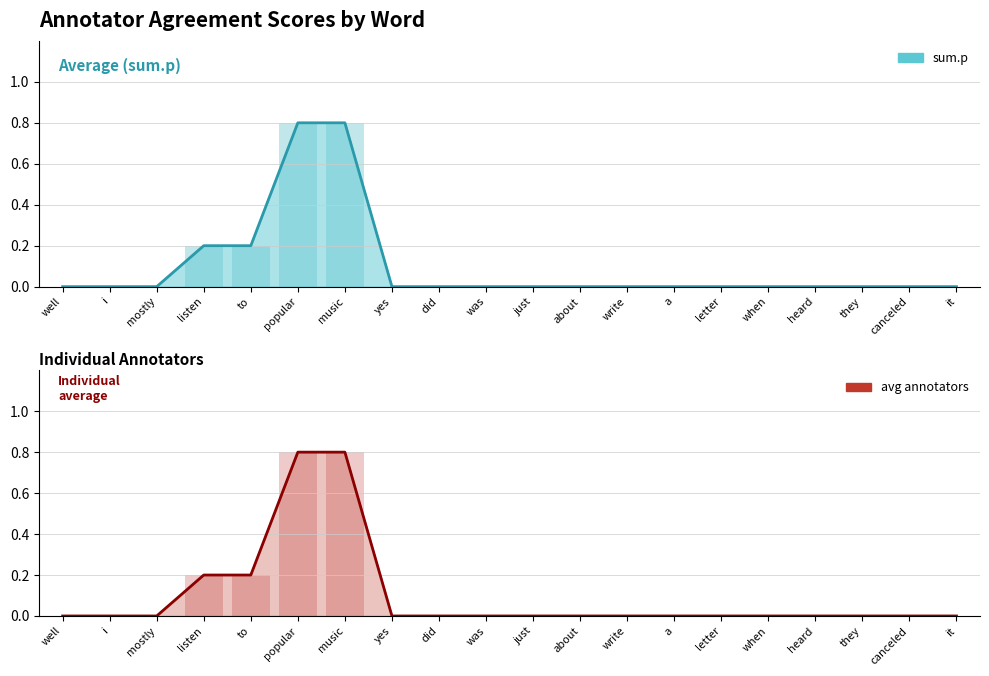

What is the difference between the maximum and minimum values in the sum.p series?

0.8